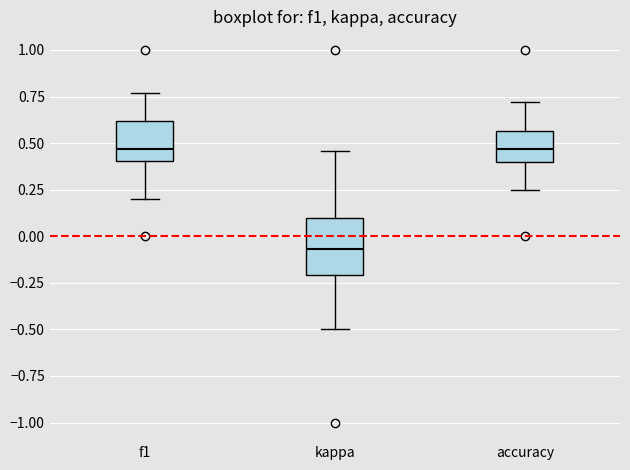

Comparing the boxes themselves (not the whiskers), which one is the tallest?

kappa